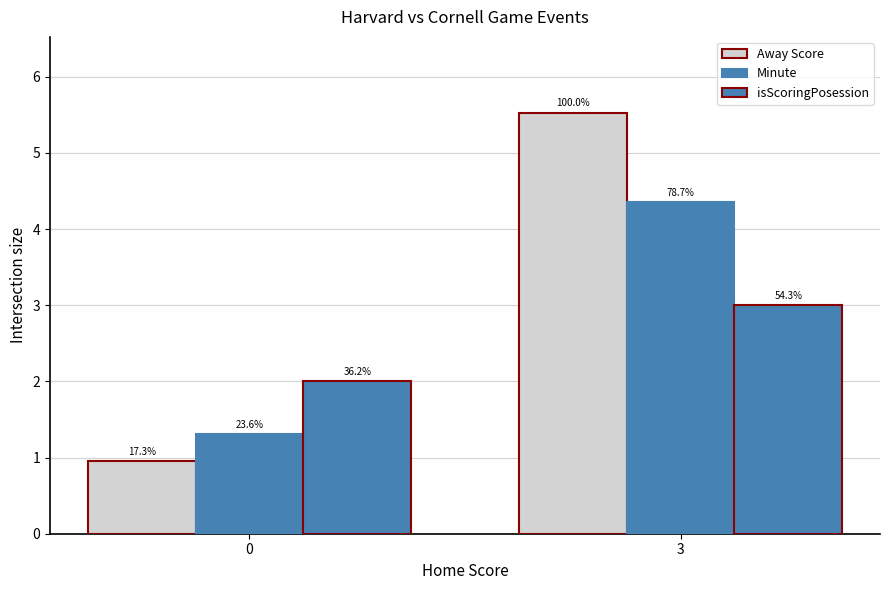

Rank the categories by Minute value from lowest to highest.

0, 3